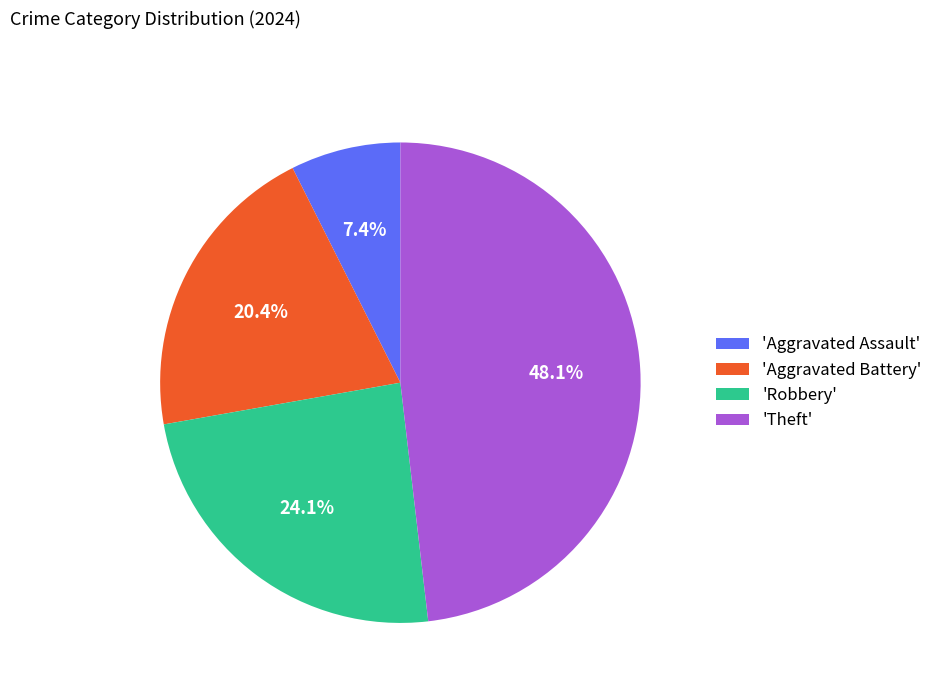

Combined, do 'Theft' and 'Robbery' account for over 50%?

Yes